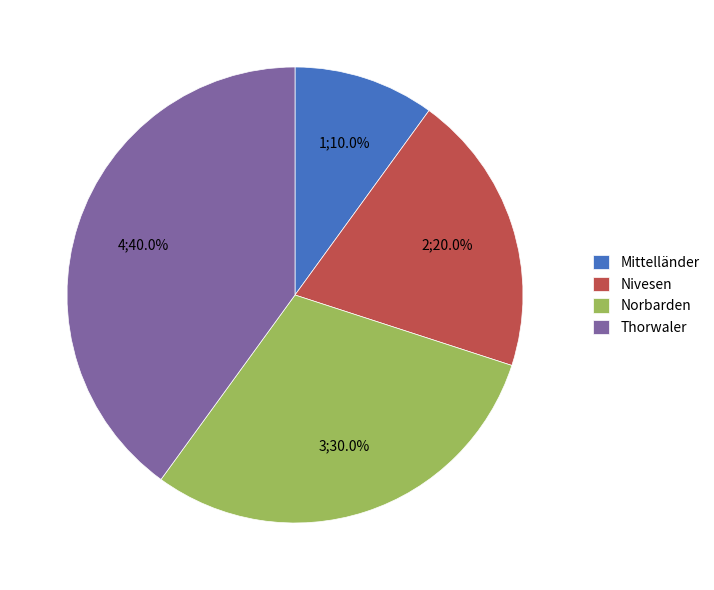

What is the smallest slice in the pie chart?

Mittelländer